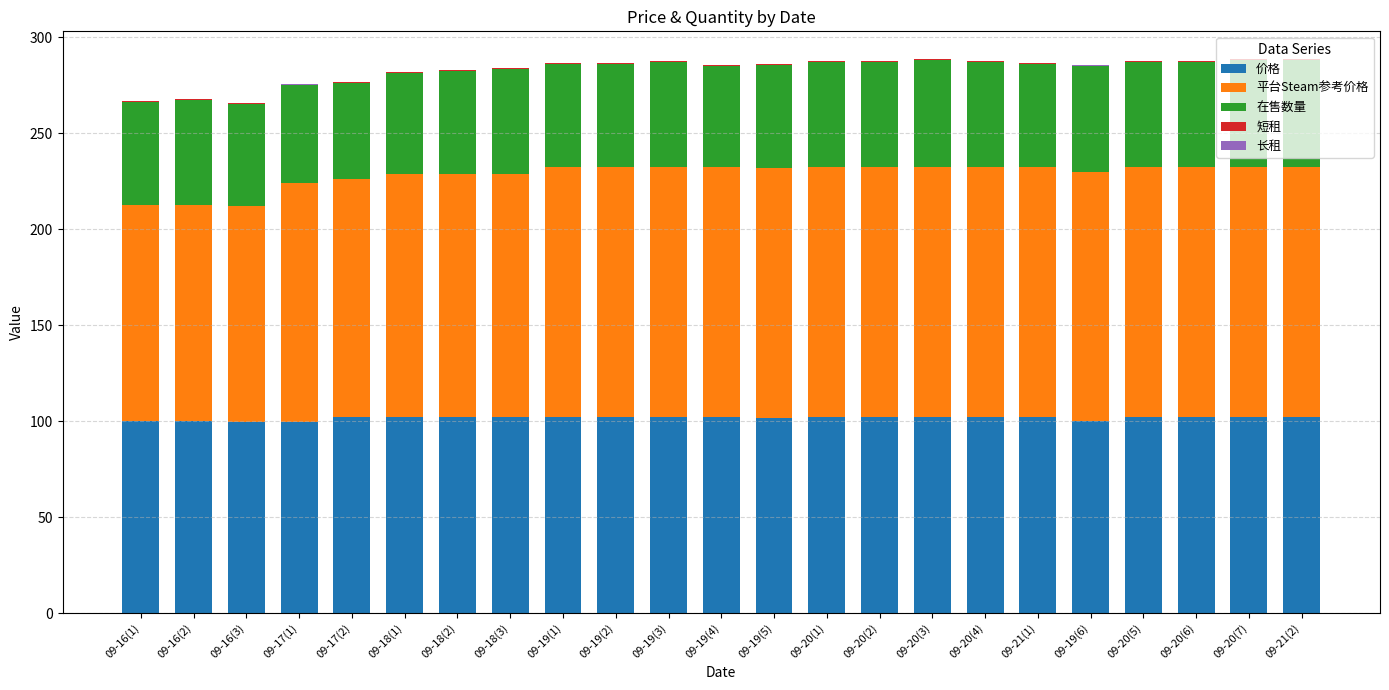

What is the sum of all 价格 values?

2334.3